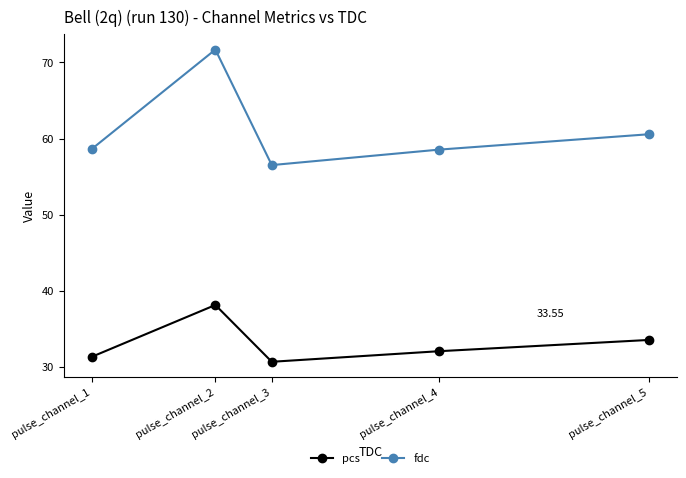

In pcs, how many points are higher than both neighbors (excluding endpoints)?

1